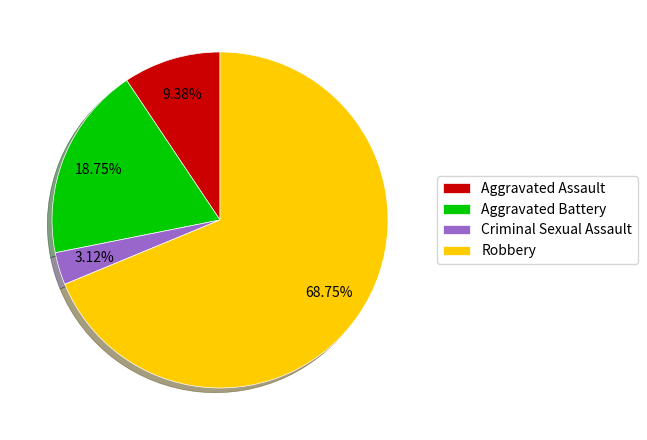

Is Criminal Sexual Assault the majority of the pie?

No